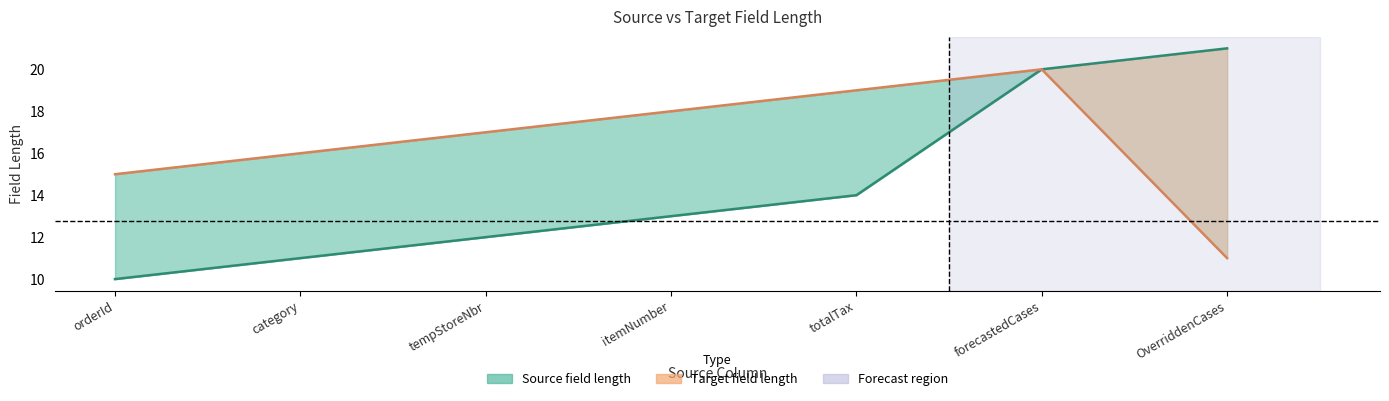

Reading right to left, list all the values displayed in this chart.

Source field length: 21	20	14	13	12	11	10
Target field length: 11	20	19	18	17	16	15